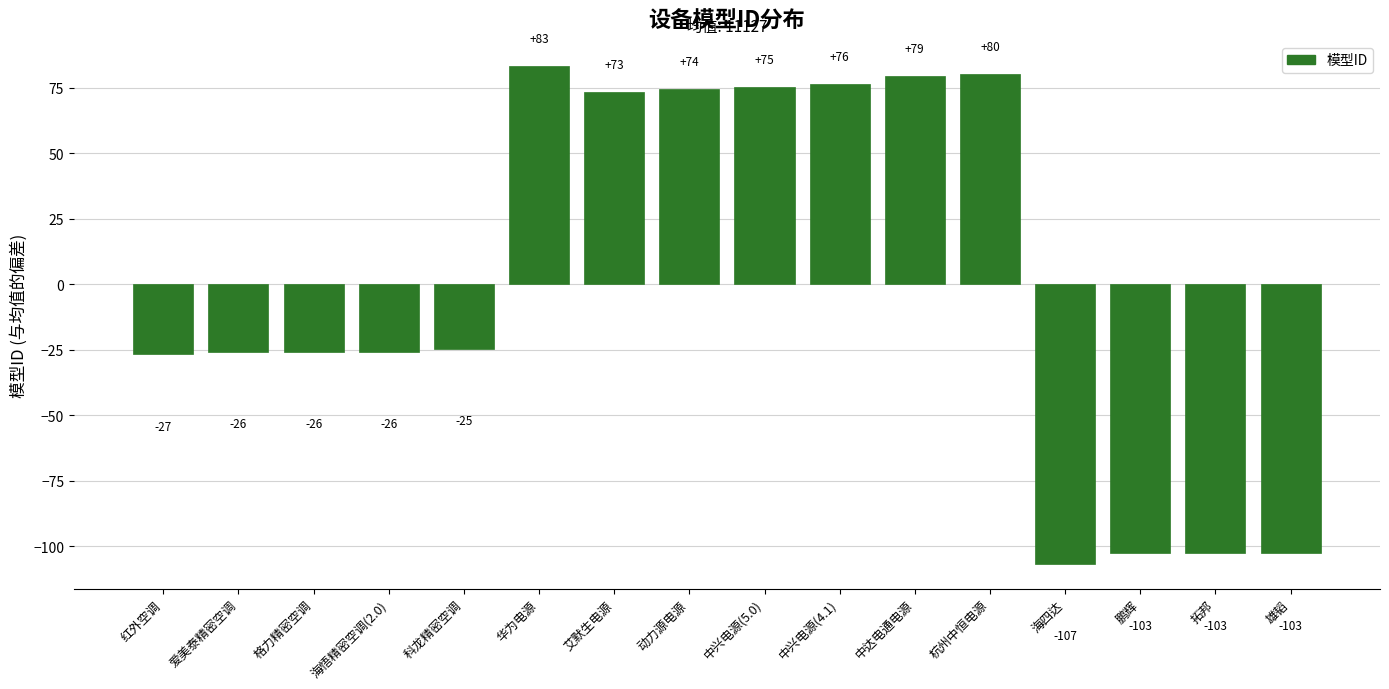

How many values are below zero?

9